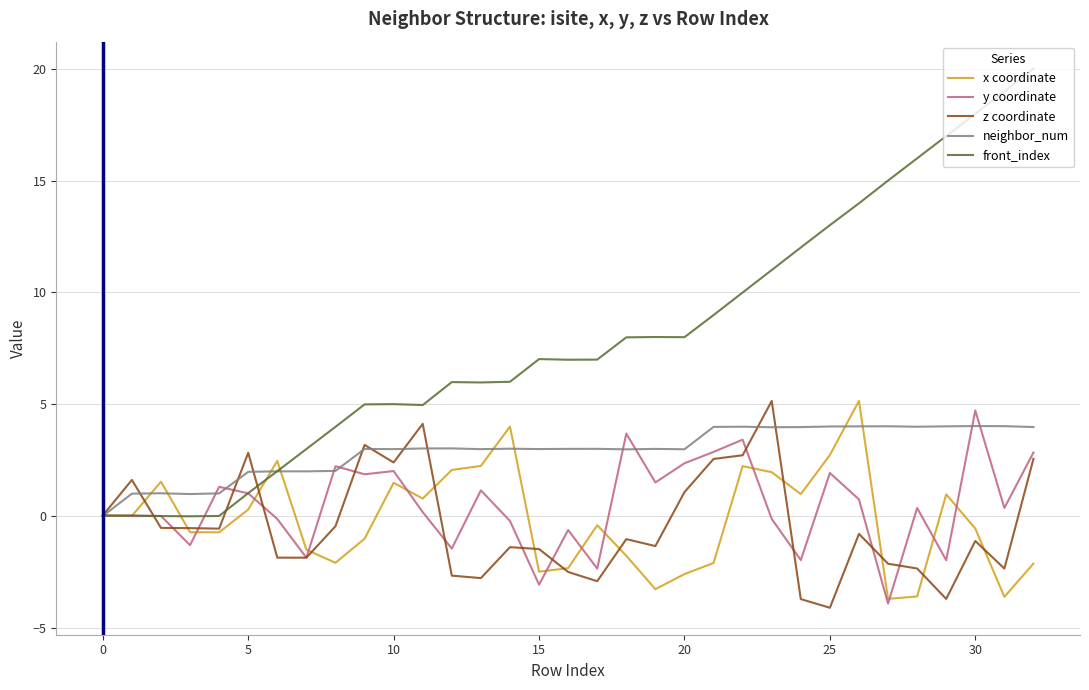

What are all the series names shown in the legend?

x coordinate, y coordinate, z coordinate, neighbor_num, front_index